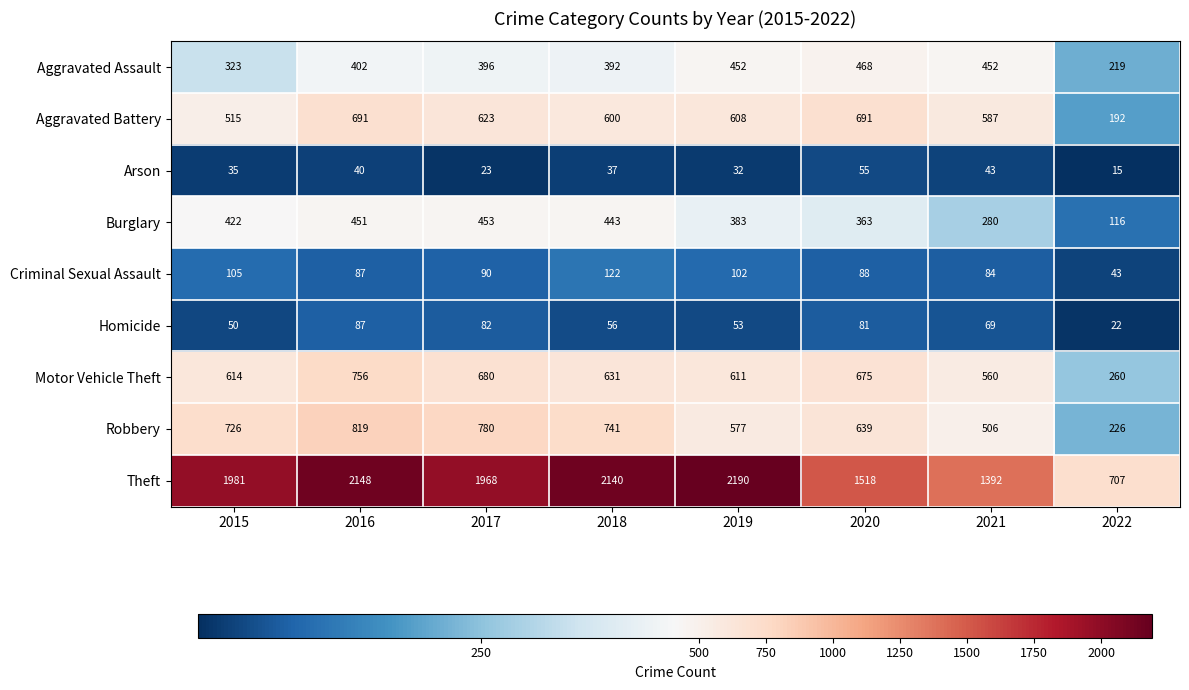

List the series in order of their peak value, highest first.

Theft, Robbery, Motor Vehicle Theft, Aggravated Battery, Aggravated Assault, Burglary, Criminal Sexual Assault, Homicide, Arson